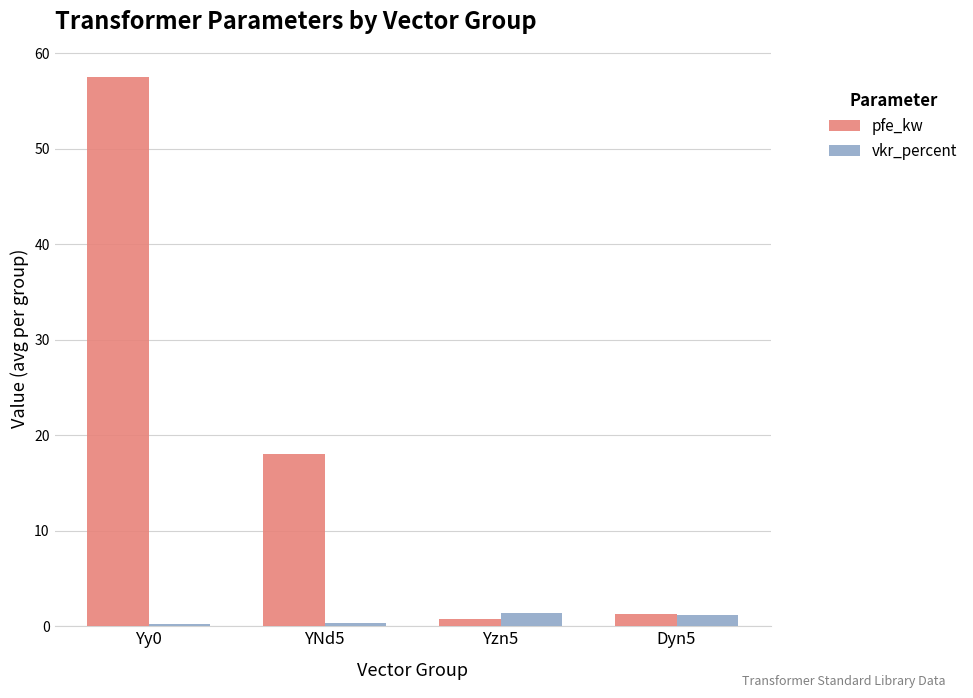

Is the value of pfe_kw at Yy0 greater than the value of vkr_percent at Yzn5?

Yes